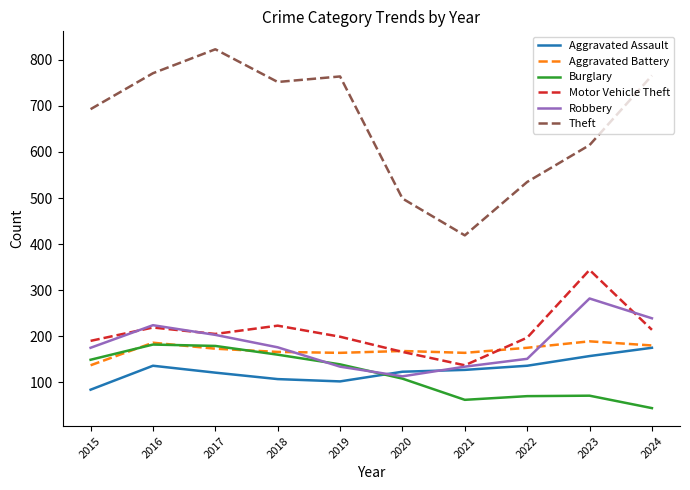

True or false: Burglary has a value of 35 at 2023.

False